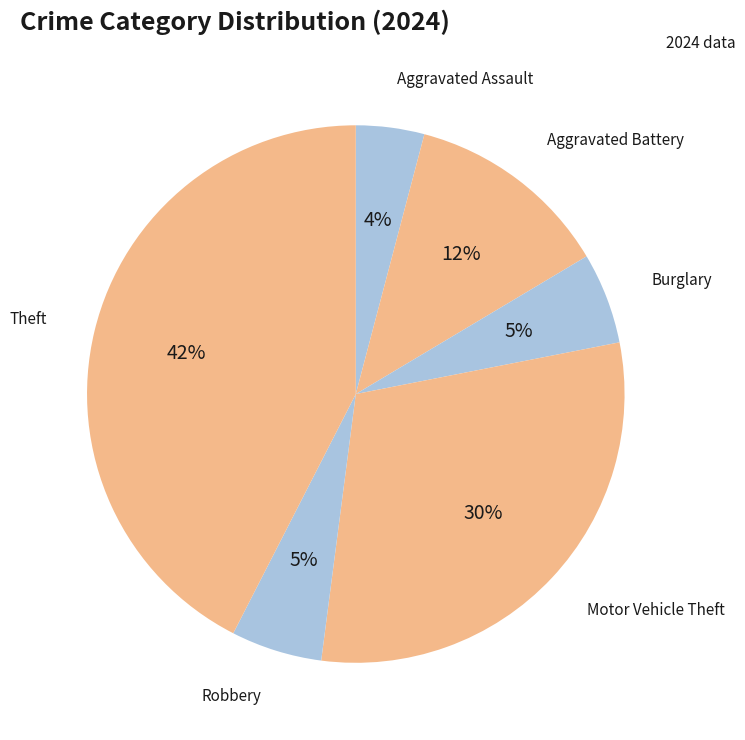

What is the largest slice in the pie chart?

Theft